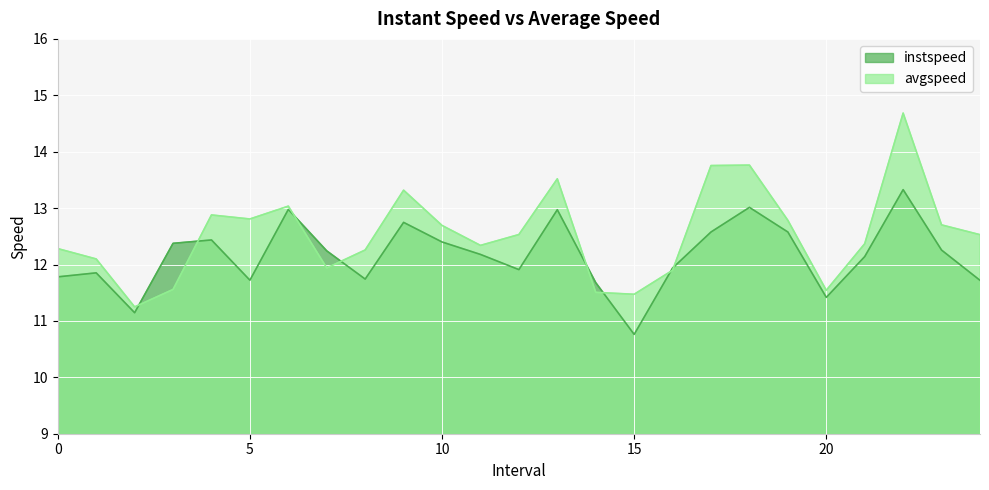

The value of instspeed at 19.0 is 20.6. True or false?

False